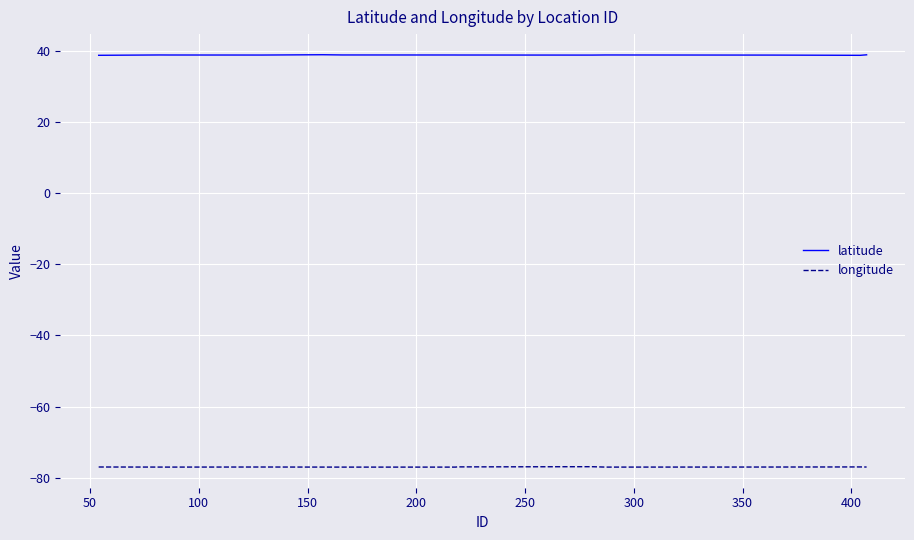

True or false: longitude and latitude intersect in this chart.

False